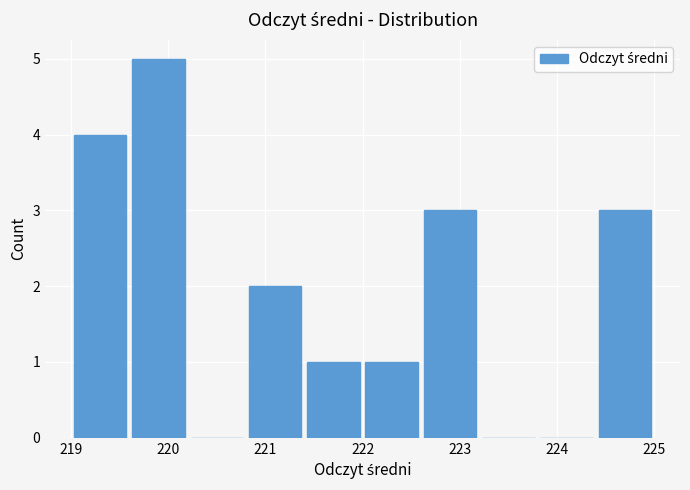

What is the height of the bar covering 222.6 to 223.2 on the x-axis? The values are not printed on the chart, so give them approximately, as read against the axis.

3